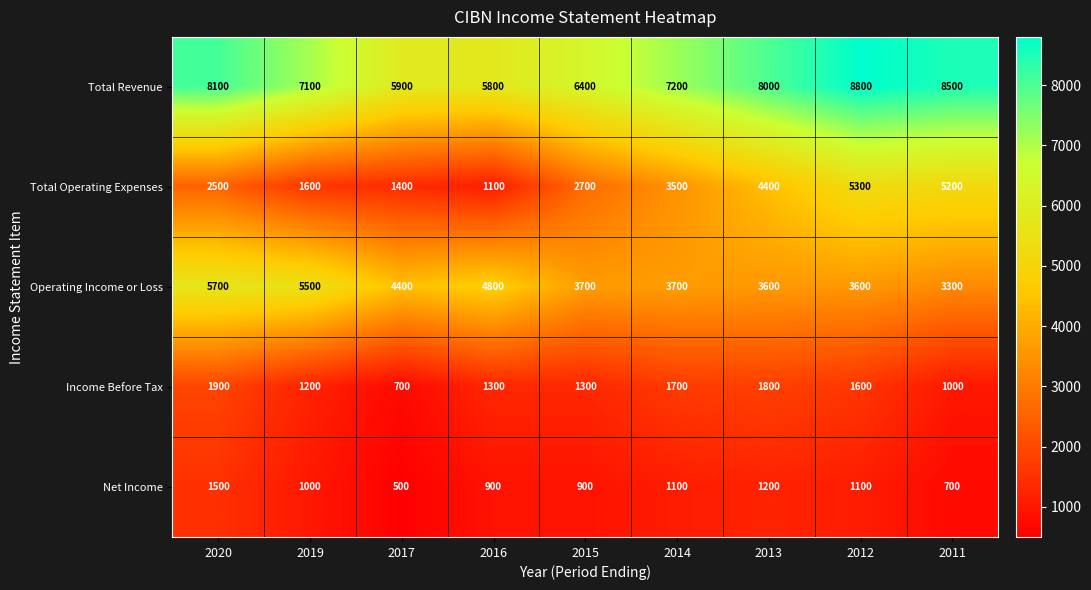

What is the average value of the Income Before Tax series?

1389